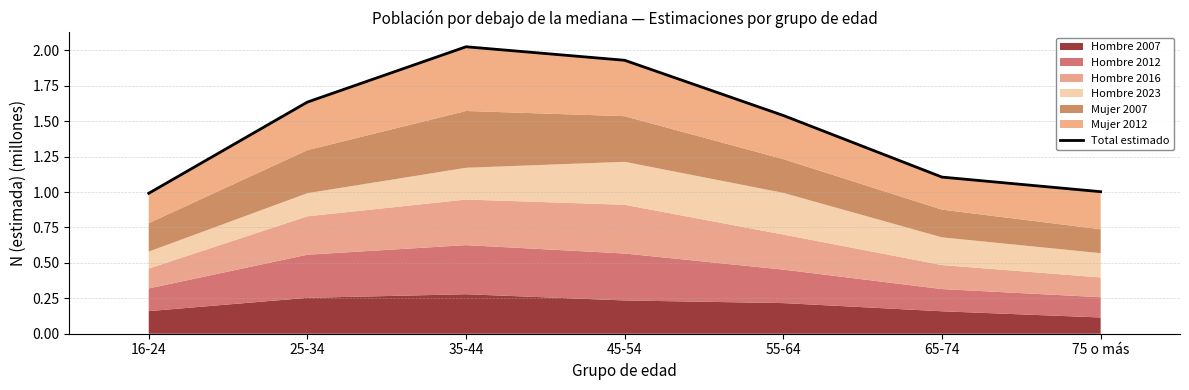

What is the sum of all values?

10.2